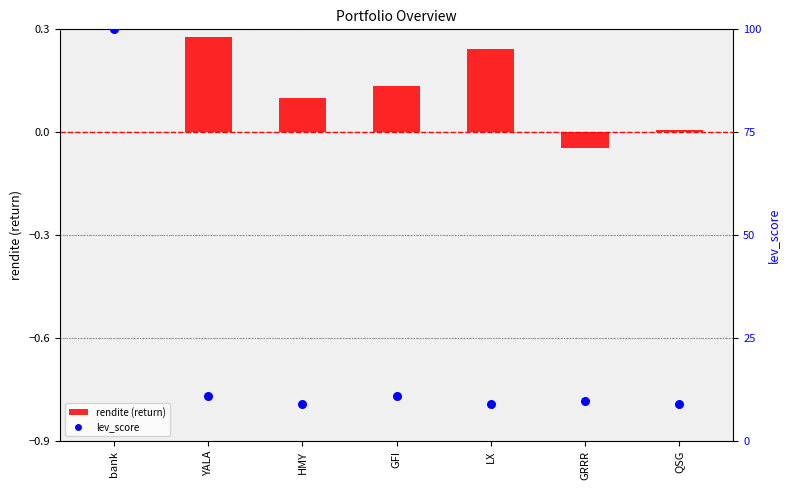

Which series reaches the maximum Y coordinate?

lev_score